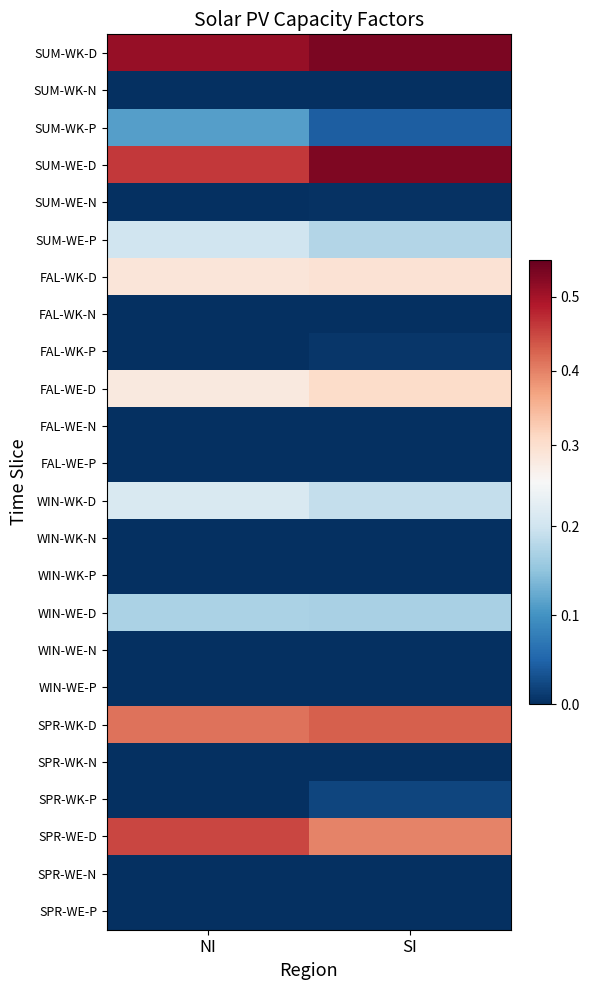

List the series in order of their peak value, highest first.

SUM-WK-D, SUM-WE-D, SPR-WE-D, SPR-WK-D, FAL-WE-D, FAL-WK-D, WIN-WK-D, SUM-WE-P, WIN-WE-D, SUM-WK-P, SPR-WK-P, FAL-WK-P, SUM-WE-N, SUM-WK-N, SPR-WE-N, SPR-WK-N, FAL-WK-N, FAL-WE-N, FAL-WE-P, WIN-WK-N, WIN-WK-P, WIN-WE-N, WIN-WE-P, SPR-WE-P